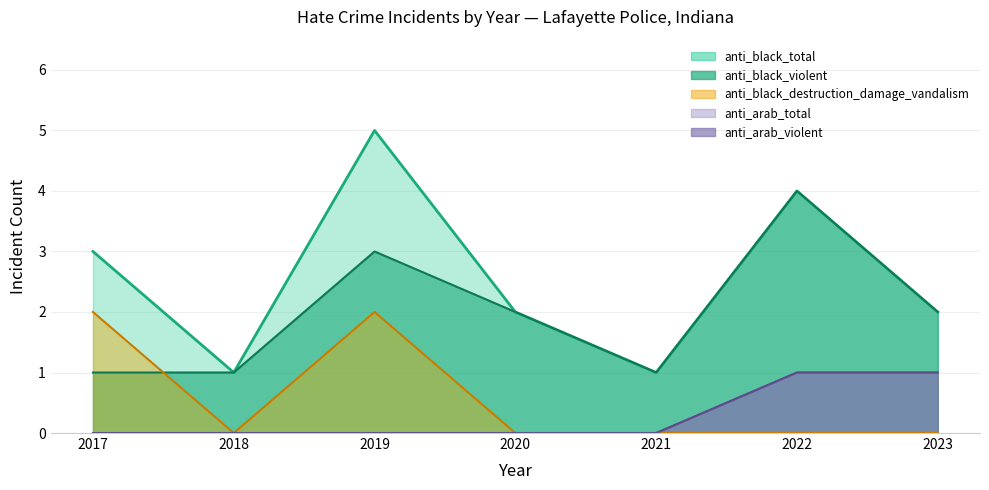

How many data points in anti_black_total are above 2?

3